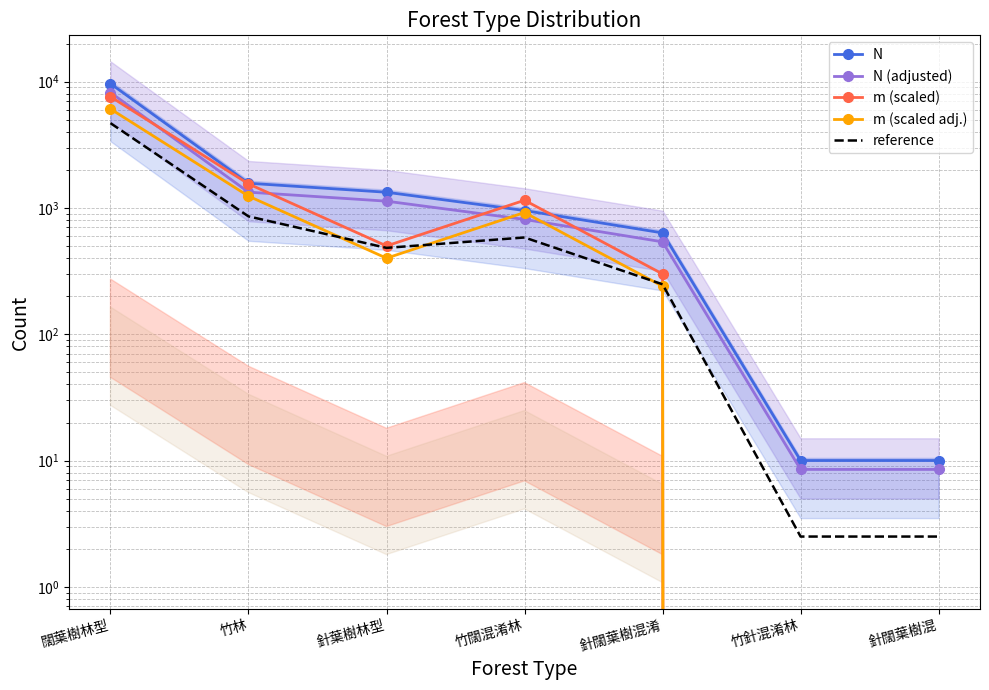

What are all the series names shown in the legend?

N, N (adjusted), m (scaled), m (scaled adj.), reference